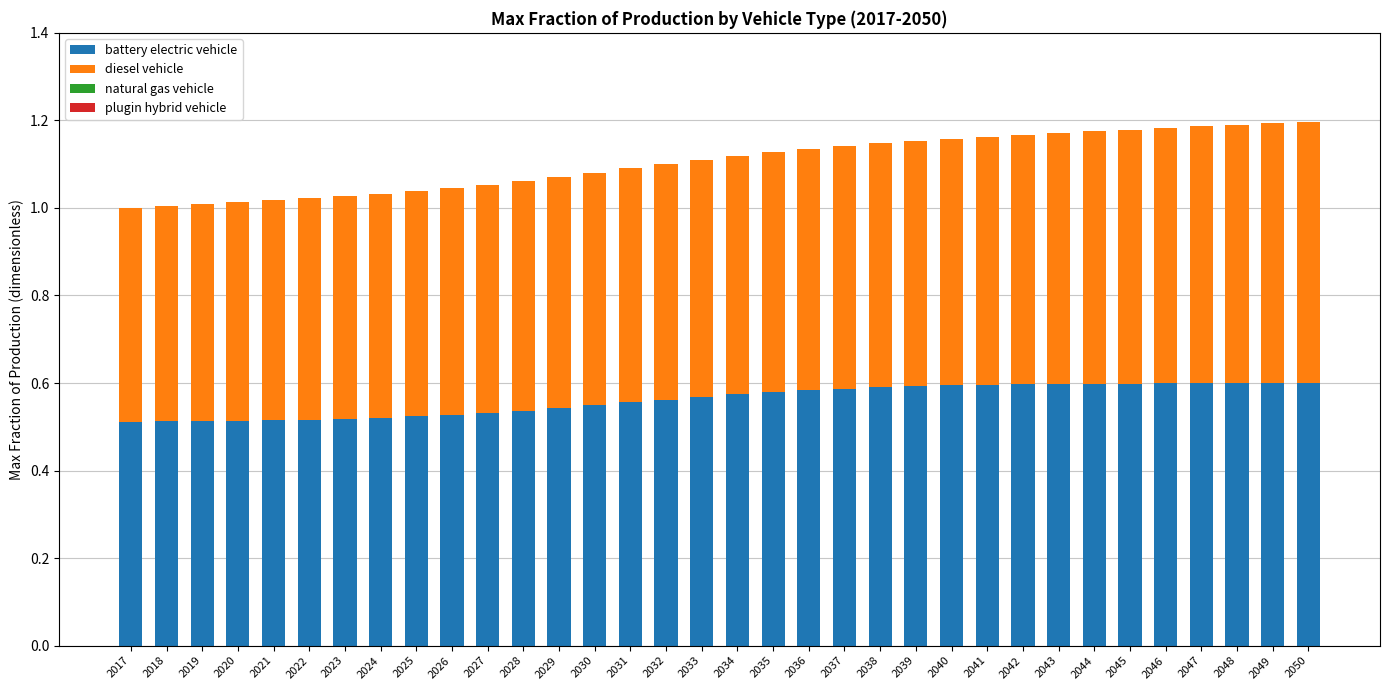

What is the total value across all series at 2026?

1.0